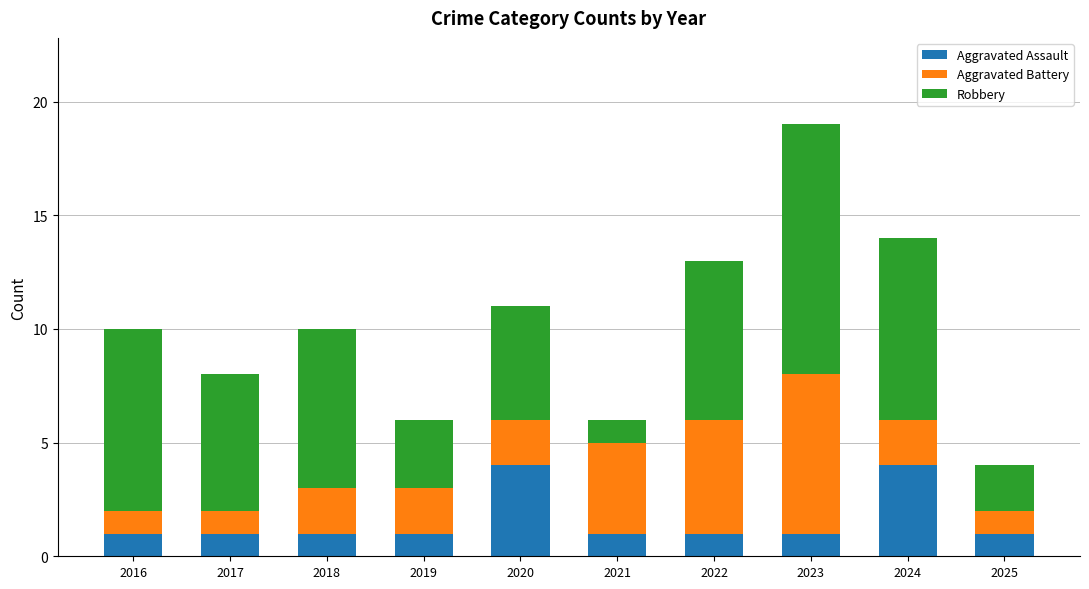

The value of Aggravated Assault at 2018 is 1. True or false?

True